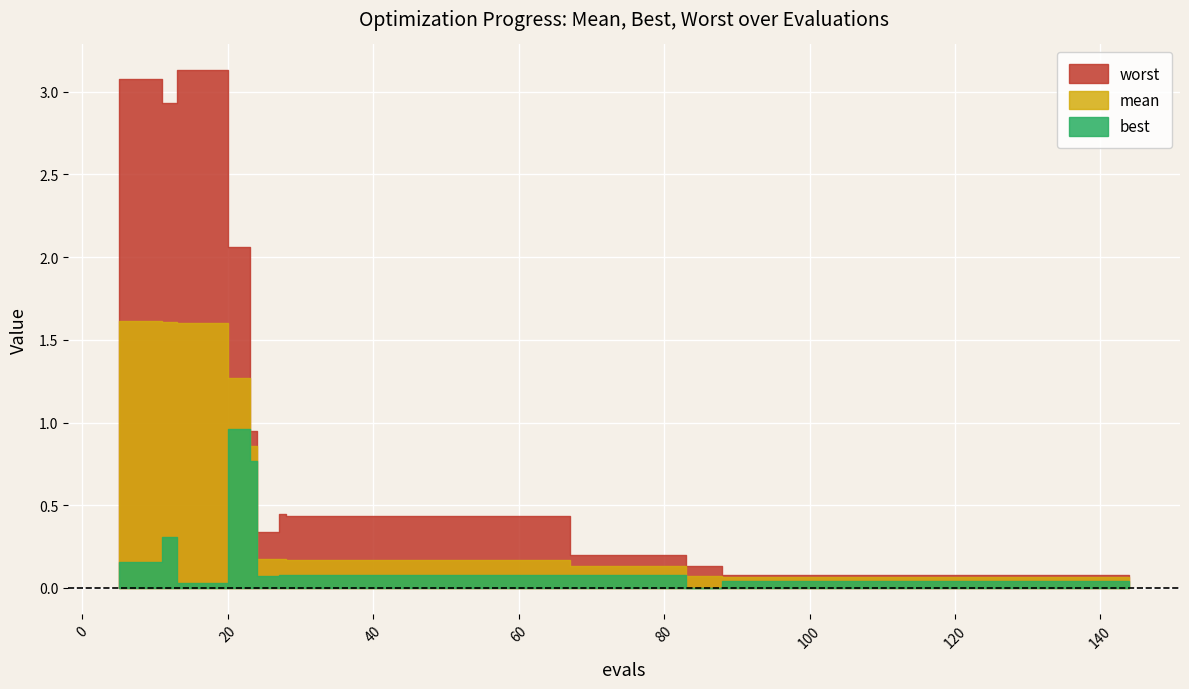

Reading left to right, list all the values displayed in this chart.

mean: 1.6	1.6	1.6	1.6	1.6	1.3	0.9	0.2	0.2	0.2	0.2	0.2	0.2	0.2	0.2	0.2	0.2	0.2	0.2	0.1	0.1	0.1	0.1	0.1	0.1	0.1	0.1	0.1	0.1	0.1	0.1	0.1	0.1	0.1	0.1	0.1	0.1	0.1	0.1	0.1
best: 0.2	0.2	0.3	0.0	0.0	1.0	0.8	0.1	0.1	0.1	0.1	0.1	0.1	0.1	0.1	0.1	0.1	0.1	0.1	0.1	0.1	0.1	0.1	0.0	0.0	0.0	0.0	0.0	0.0	0.0	0.0	0.0	0.0	0.0	0.0	0.0	0.0	0.0	0.0	0.0
worst: 3.1	3.1	2.9	3.1	3.1	2.1	0.9	0.3	0.4	0.4	0.4	0.4	0.4	0.4	0.4	0.4	0.4	0.4	0.4	0.2	0.2	0.2	0.2	0.1	0.1	0.1	0.1	0.1	0.1	0.1	0.1	0.1	0.1	0.1	0.1	0.1	0.1	0.1	0.1	0.1